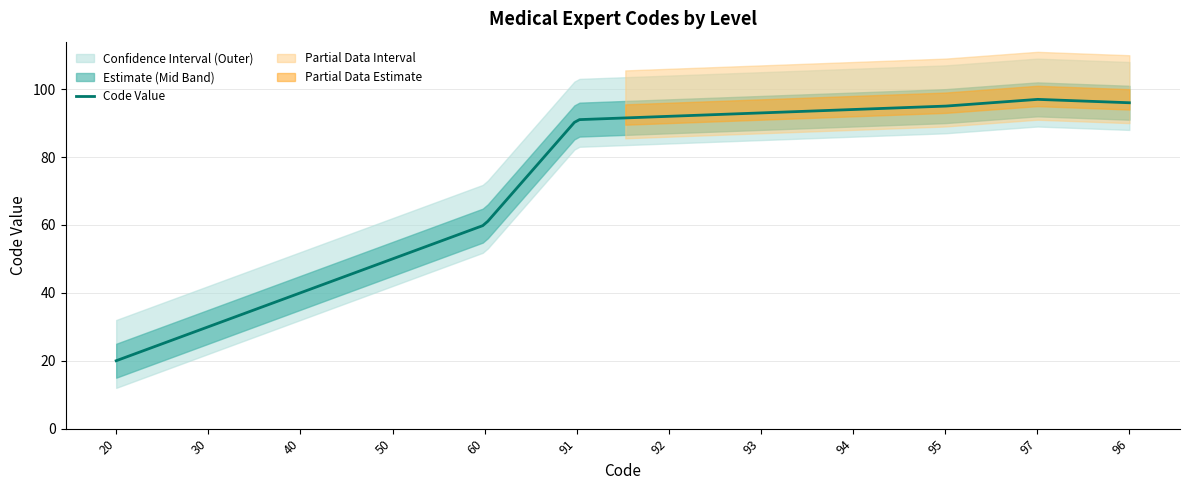

What is the difference between the values at 96 and 40?

56